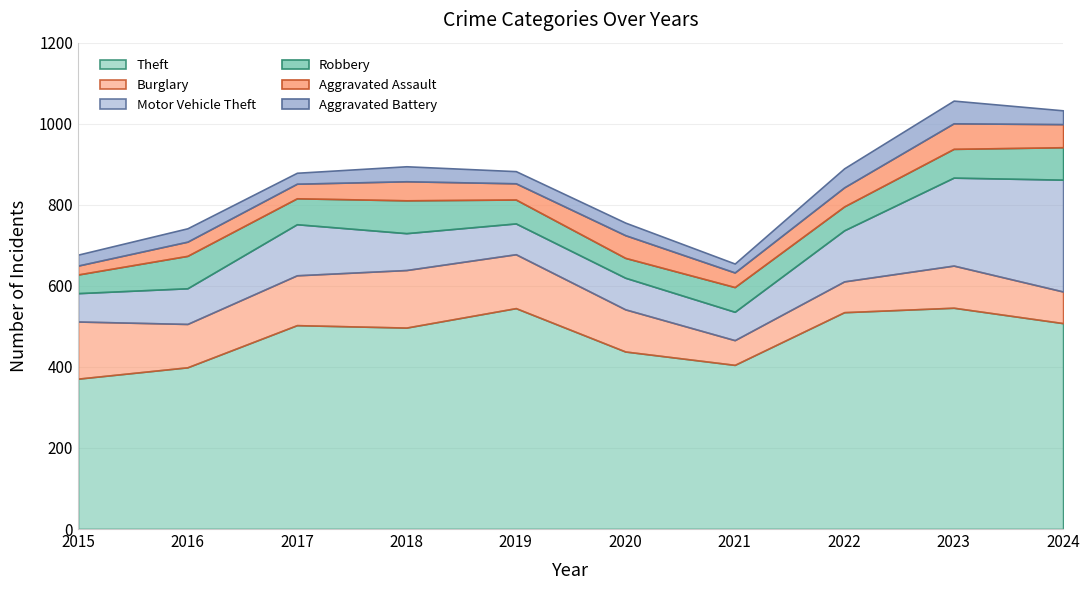

Where is Aggravated Battery nearest to the value 39?

2018